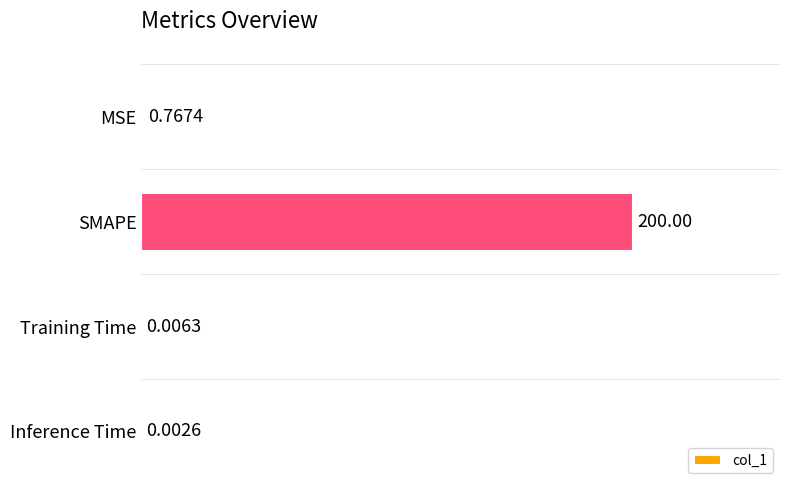

Which has a higher value, Training Time or SMAPE?

SMAPE